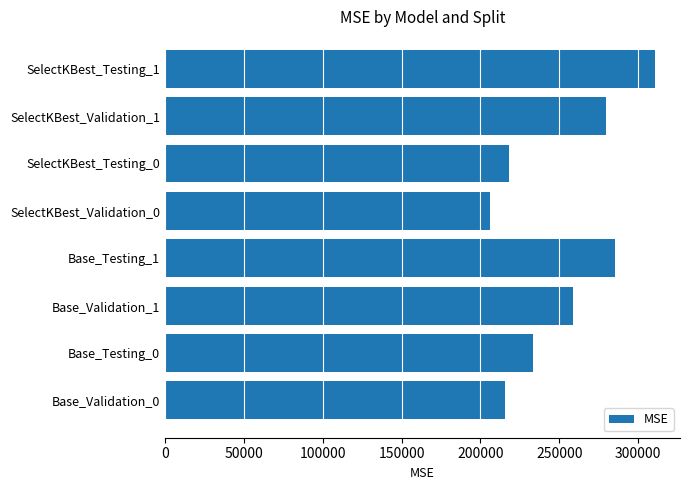

Is it true that the value at SelectKBest_Testing_1 is 310922.7?

True